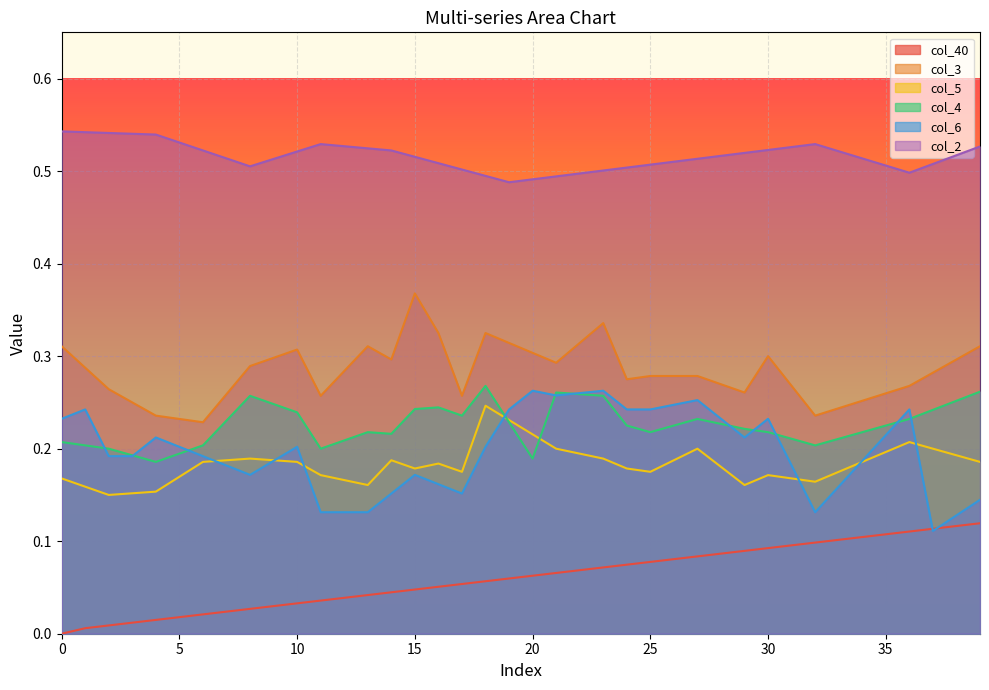

True or false: col_3 has more than 2 interior local peaks.

True